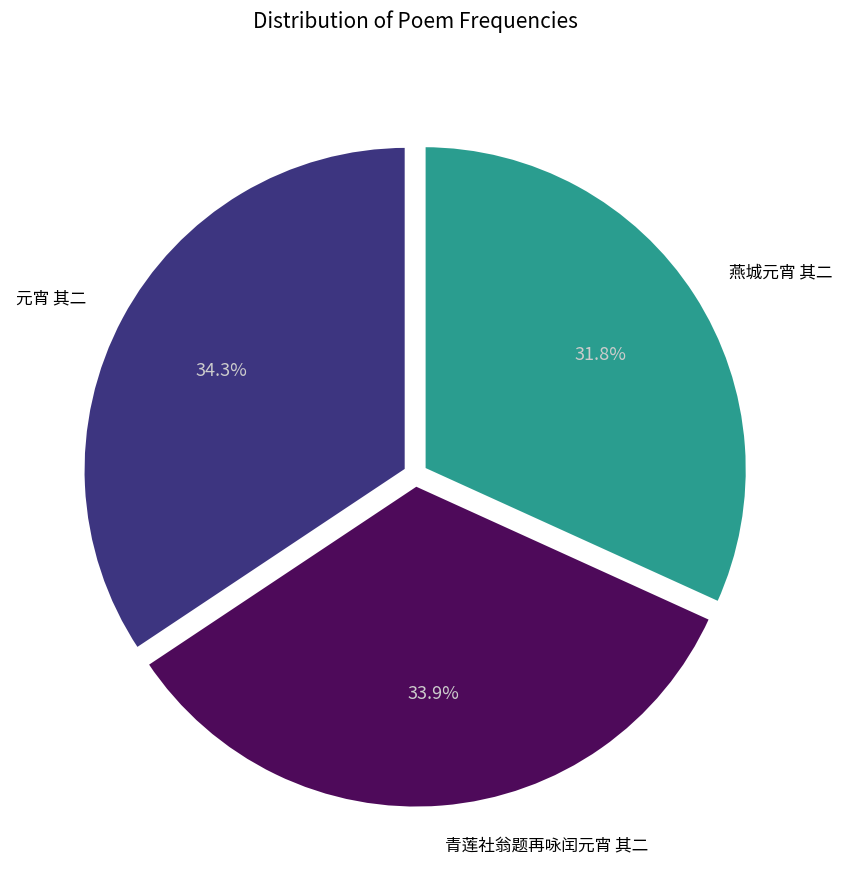

What is the ratio of the value at 元宵 其二 to the value at 燕城元宵 其二?

1.1